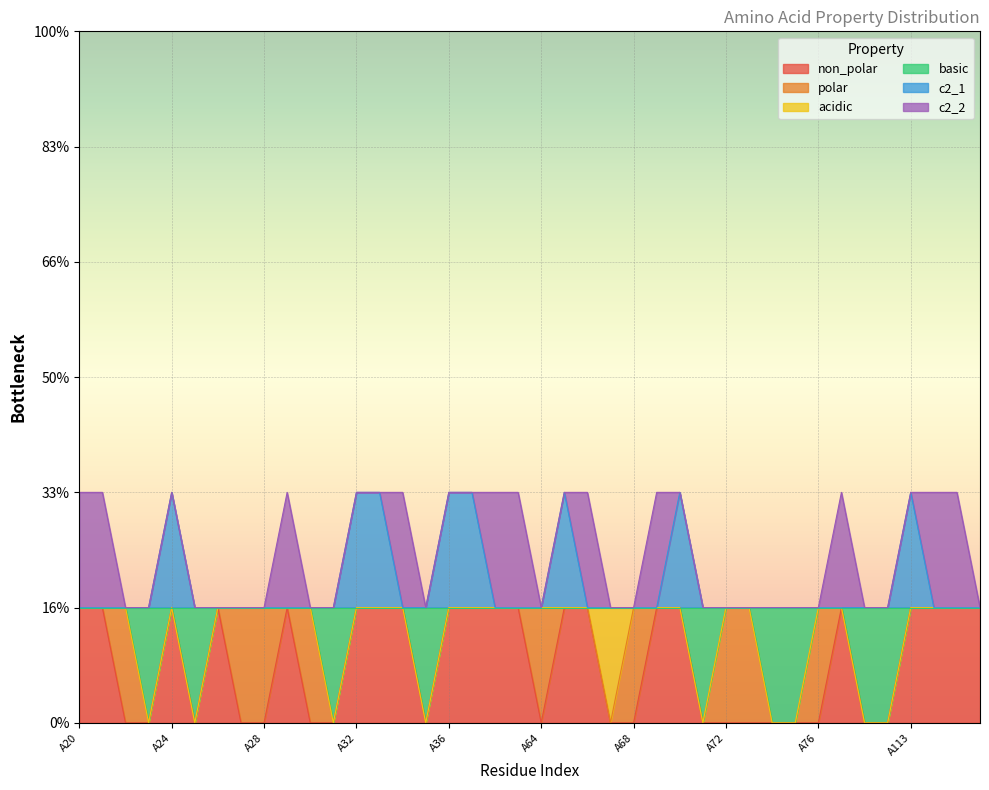

Between A34 and A72, which series saw the biggest shift?

non_polar